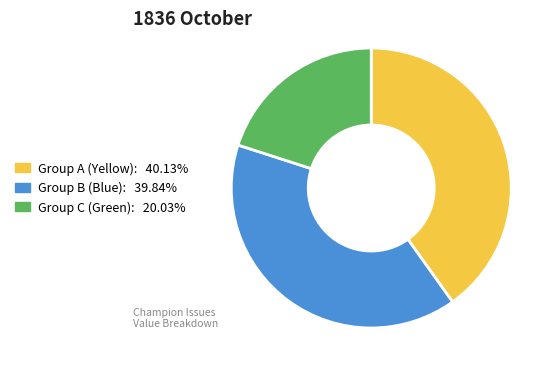

Is there a majority slice in this chart?

No